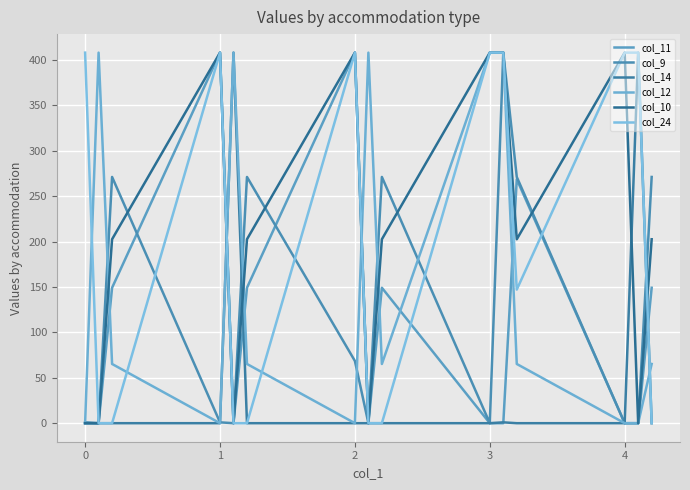

What are all the series names shown in the legend?

col_11, col_9, col_14, col_12, col_10, col_24